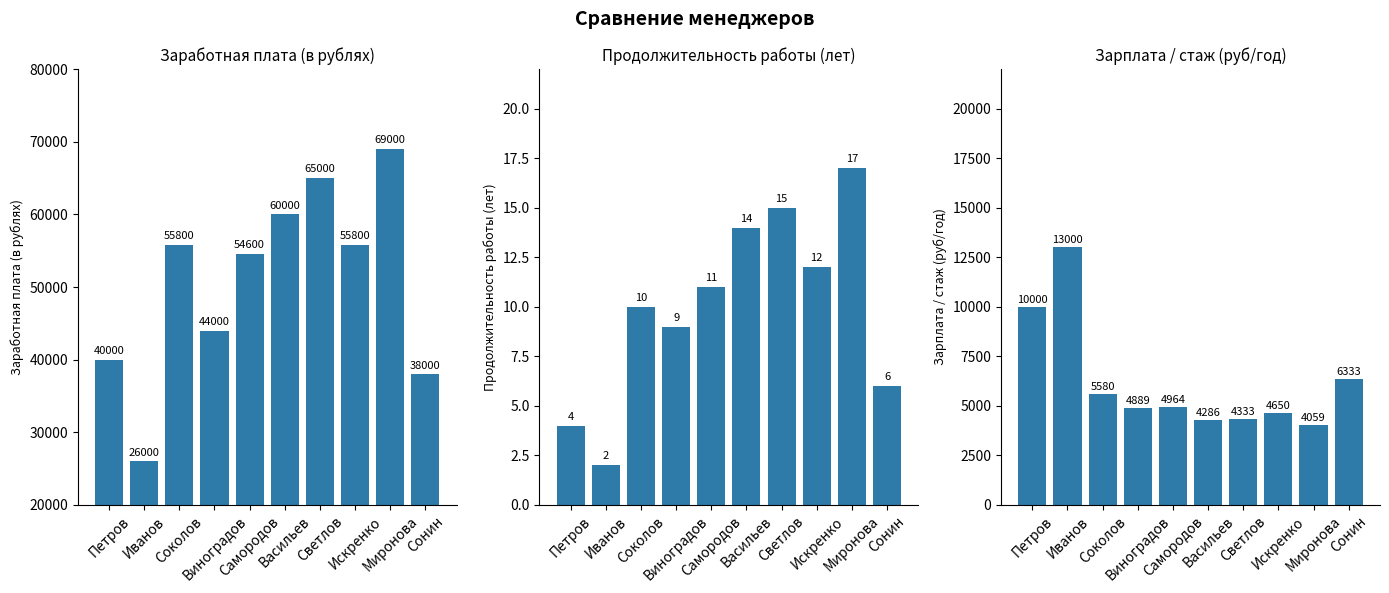

Which has a higher value, Соколов or Виноградов?

Соколов